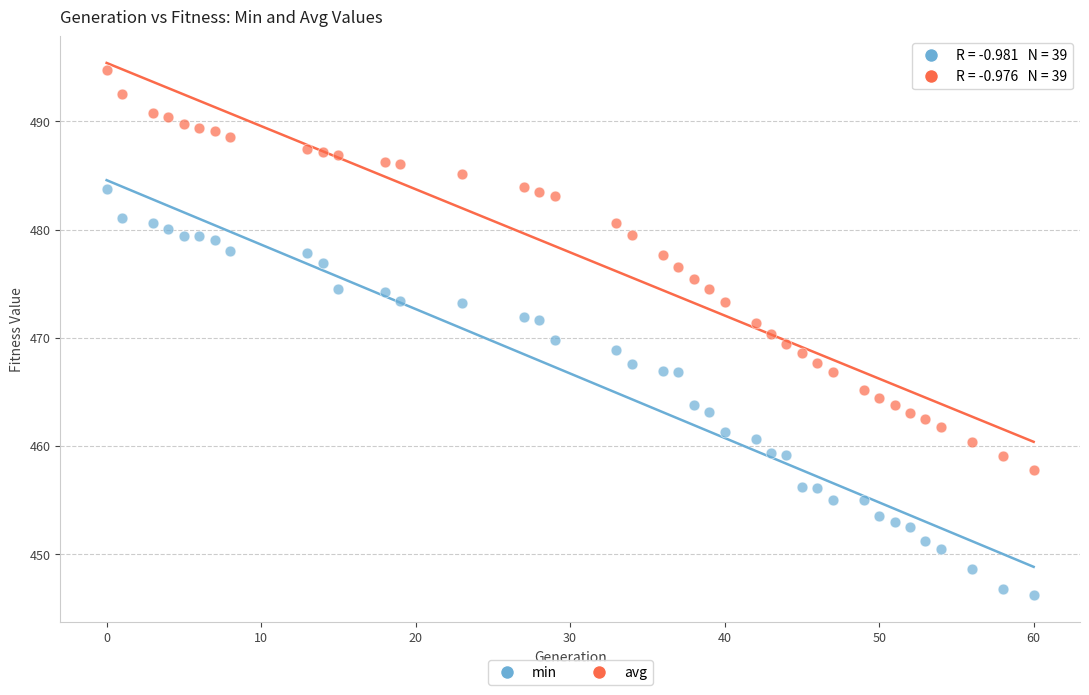

What is the X range (max minus min) for the scatter plot?

60.0